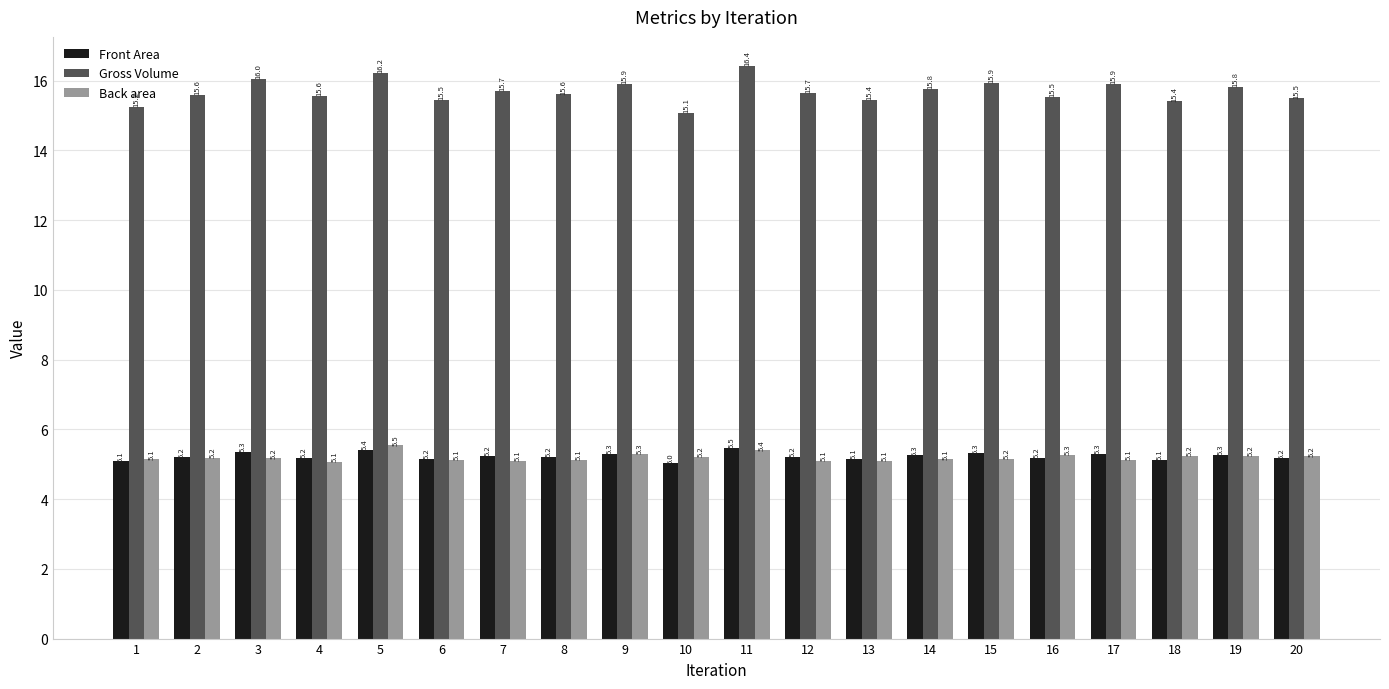

Reading right to left, transcribe all the data shown in this chart.

Front Area: 20=5.2	19=5.3	18=5.1	17=5.3	16=5.2	15=5.3	14=5.3	13=5.1	12=5.2	11=5.5	10=5.0	9=5.3	8=5.2	7=5.2	6=5.2	5=5.4	4=5.2	3=5.3	2=5.2	1=5.1
Gross Volume: 20=15.5	19=15.8	18=15.4	17=15.9	16=15.5	15=15.9	14=15.8	13=15.4	12=15.7	11=16.4	10=15.1	9=15.9	8=15.6	7=15.7	6=15.5	5=16.2	4=15.6	3=16.0	2=15.6	1=15.2
Back area: 20=5.2	19=5.2	18=5.2	17=5.1	16=5.3	15=5.2	14=5.1	13=5.1	12=5.1	11=5.4	10=5.2	9=5.3	8=5.1	7=5.1	6=5.1	5=5.5	4=5.1	3=5.2	2=5.2	1=5.1